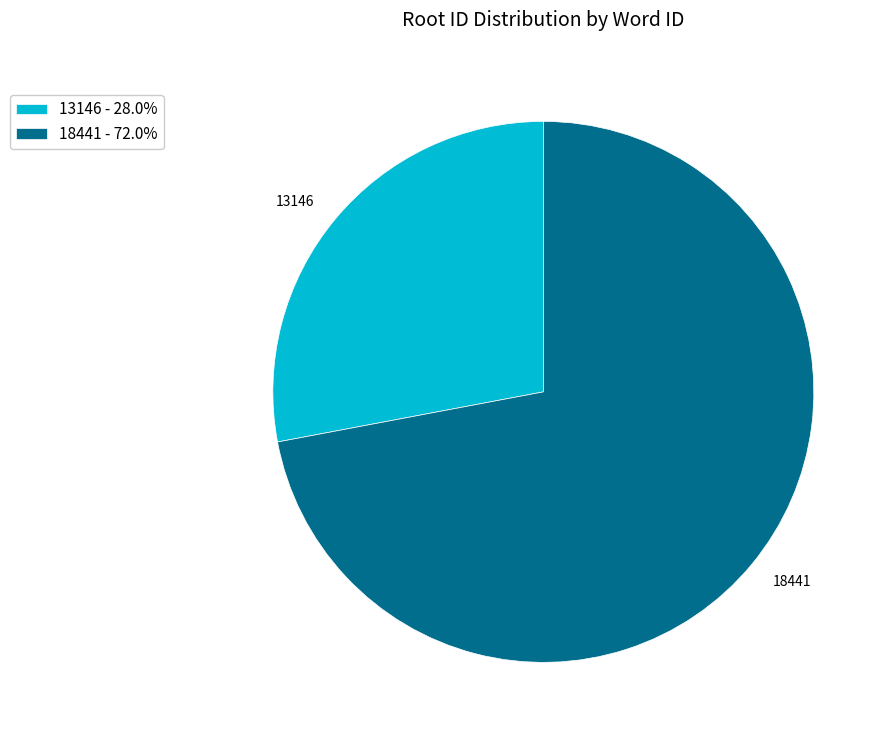

Does 18441 - 72.0% account for over 50% of the chart?

Yes